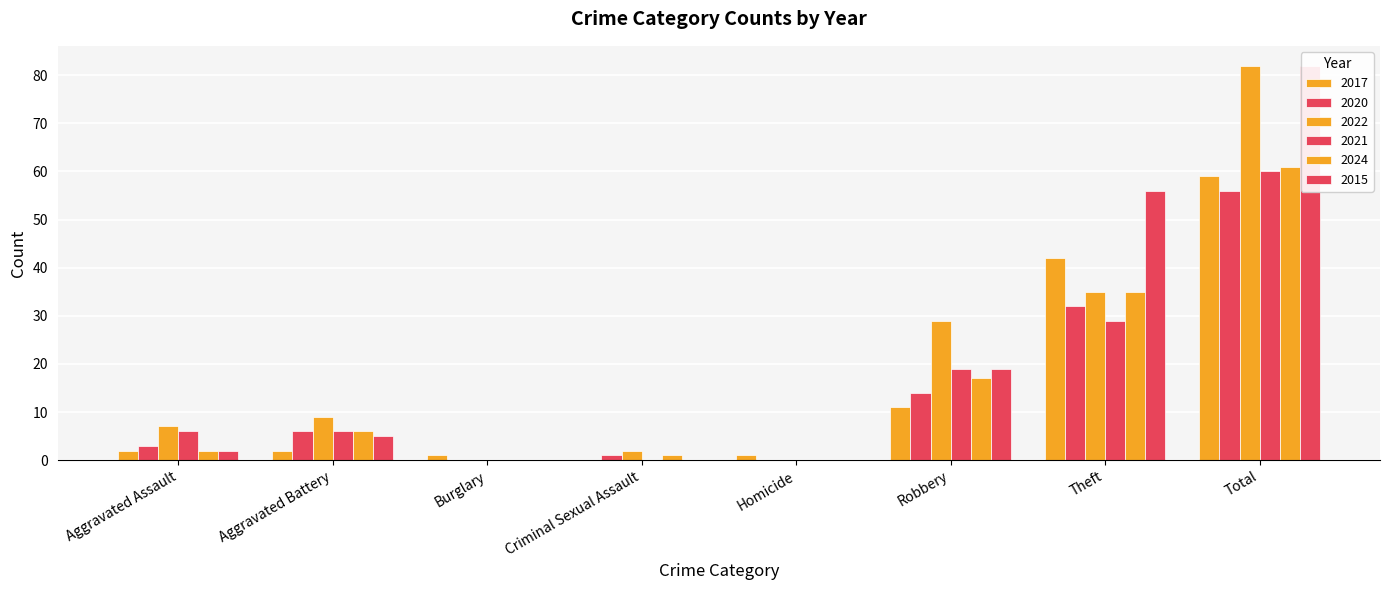

At how many categories does at least one series exceed 0?

8